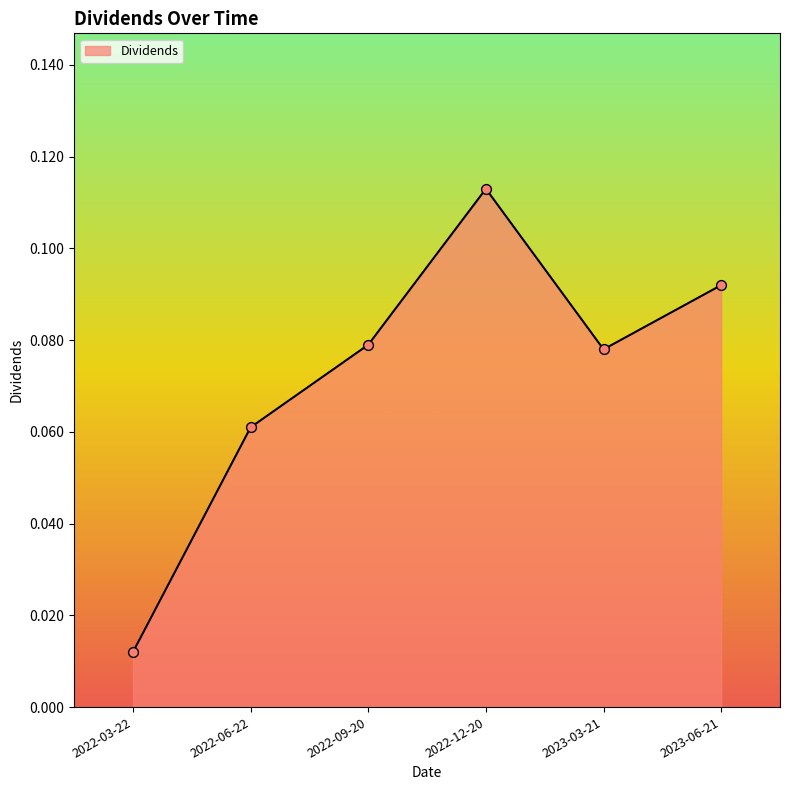

Between 2022-12-20 and 2023-06-21, which is larger?

2022-12-20